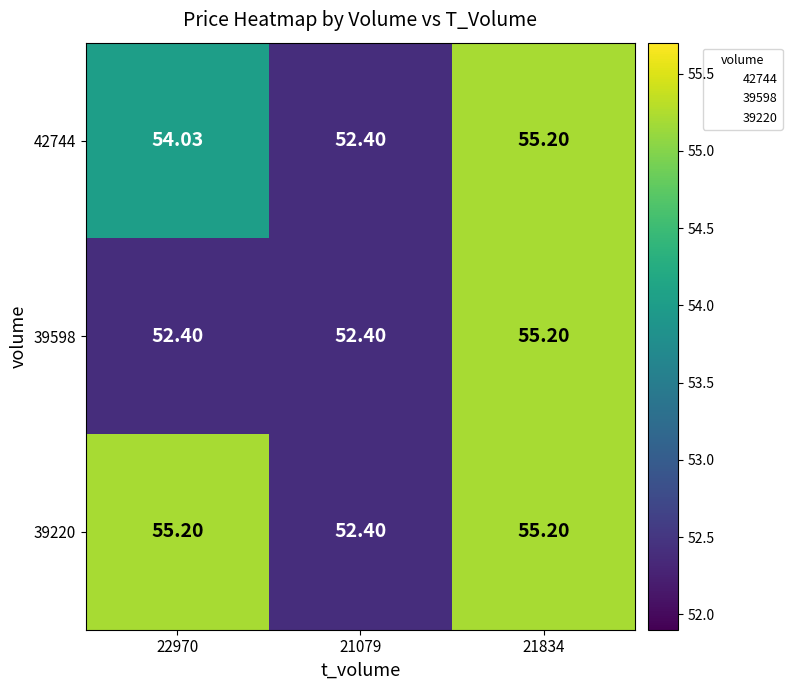

At how many categories does at least one series exceed 53?

2